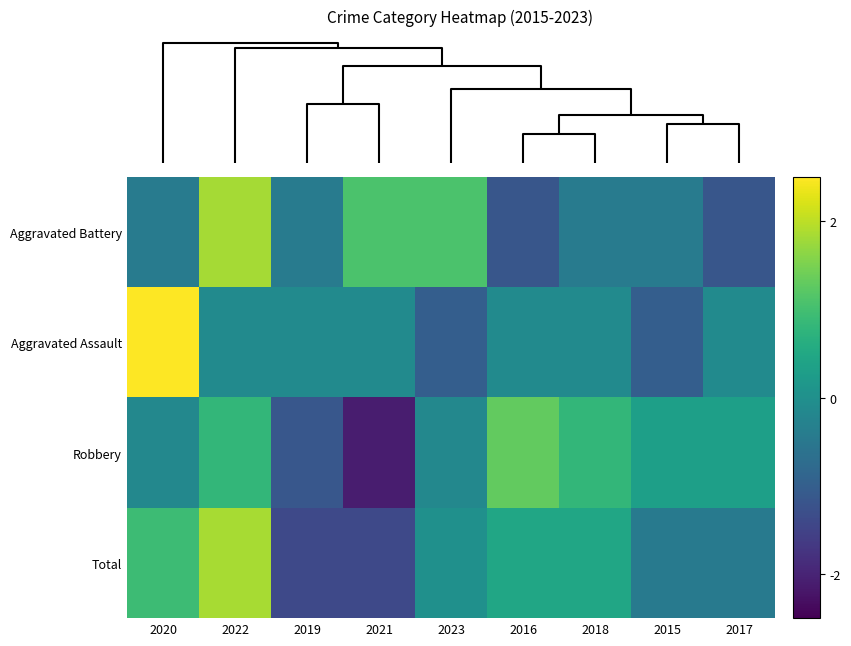

How many data points does each series have?

9